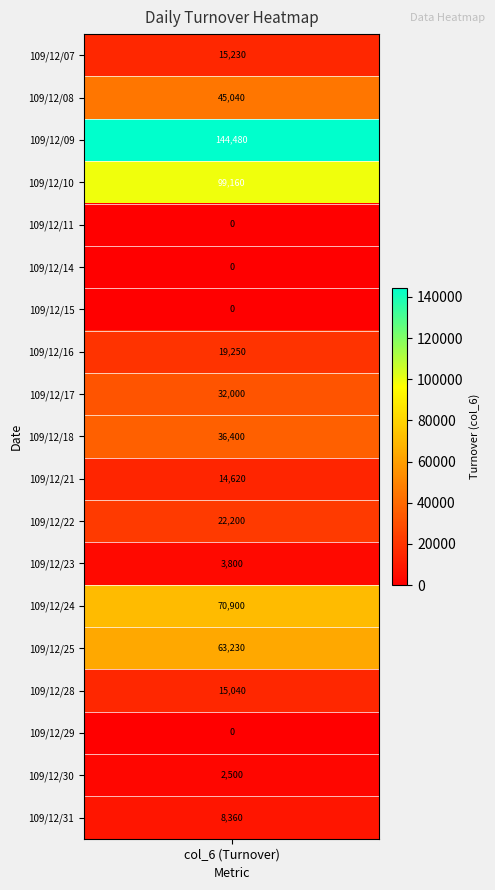

The chart shows a value of 15230 at 109/12/07. True or false?

True